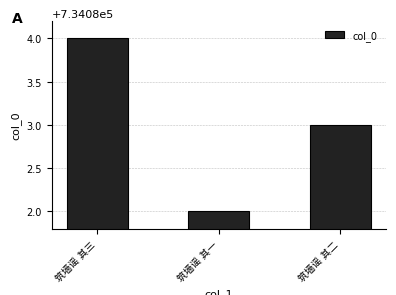

Does the chart contain any negative values?

No